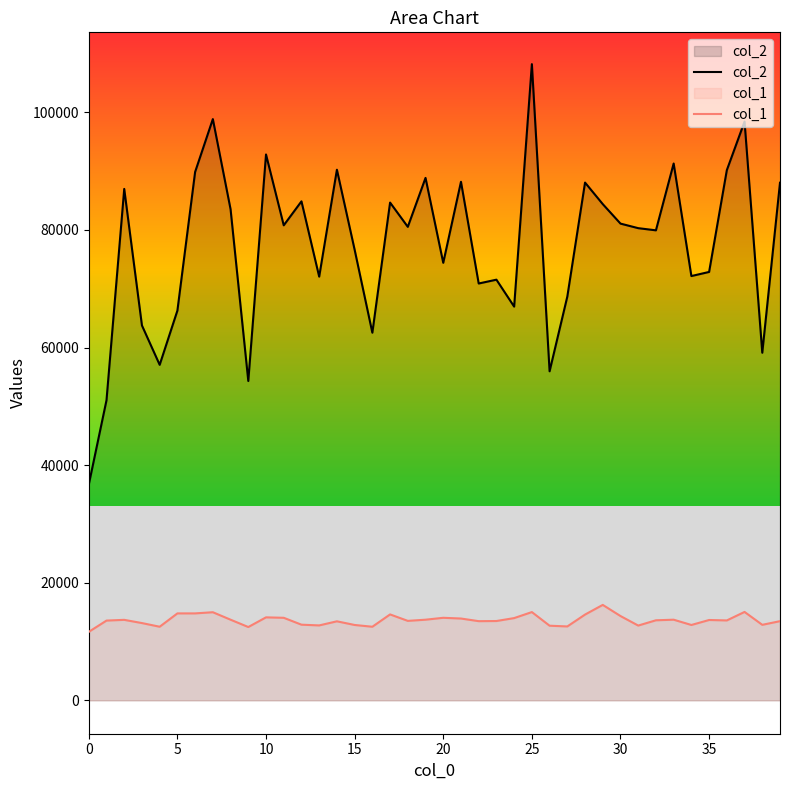

At which label is col_1 closest to 13936?

21